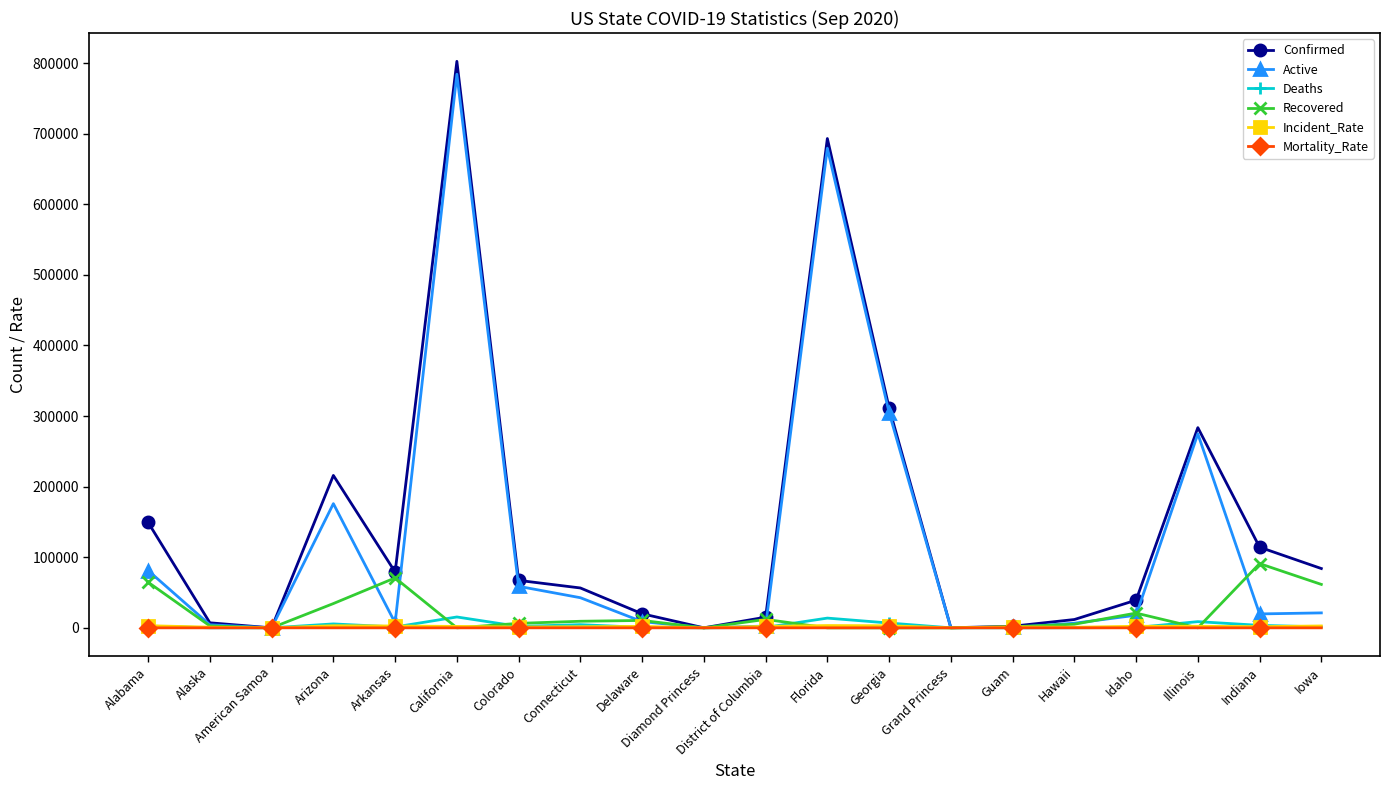

At which category does Confirmed reach its first local peak?

Arizona